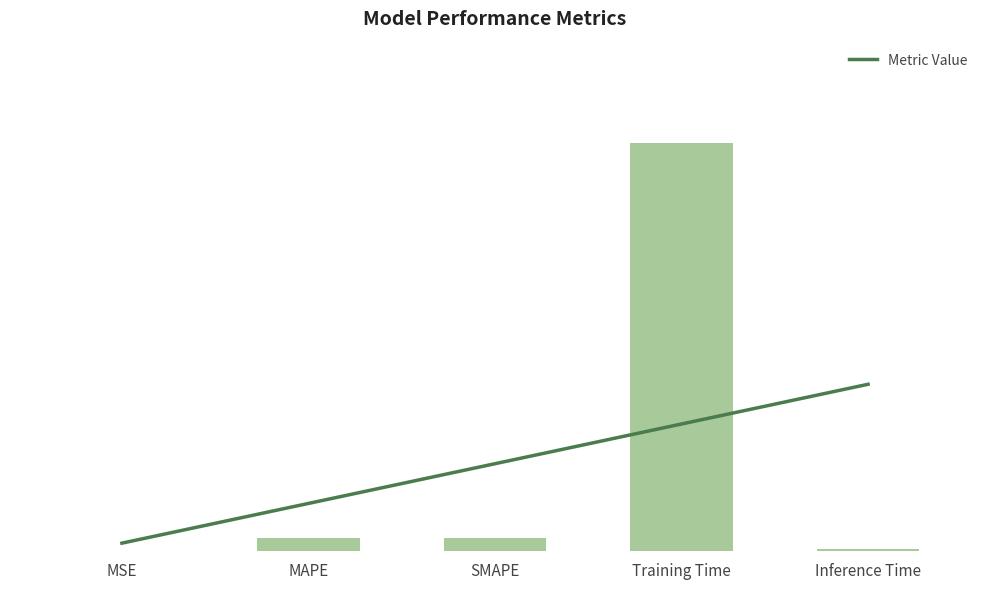

At which category does the chart reach its minimum across all series?

MSE